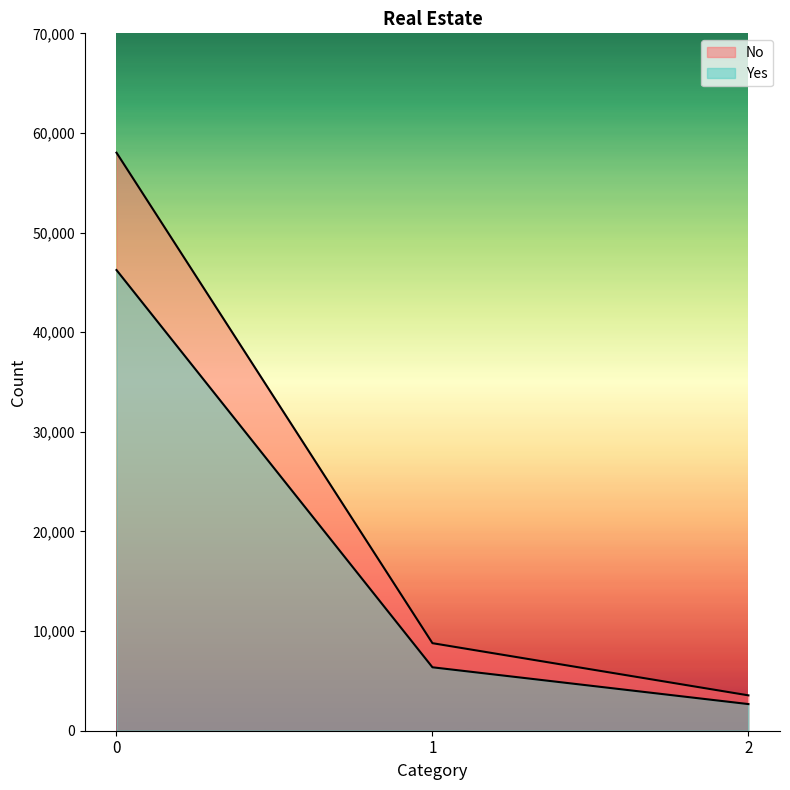

What is the total value across all series at 1?

15154